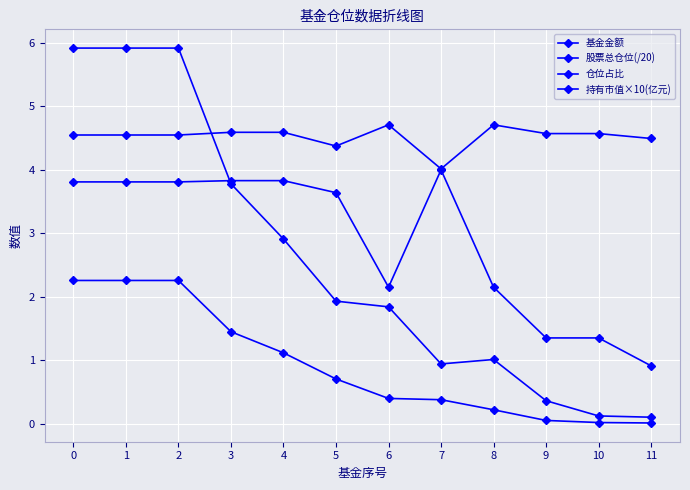

How many interior local valleys does the 股票总仓位(/20) series have?

2